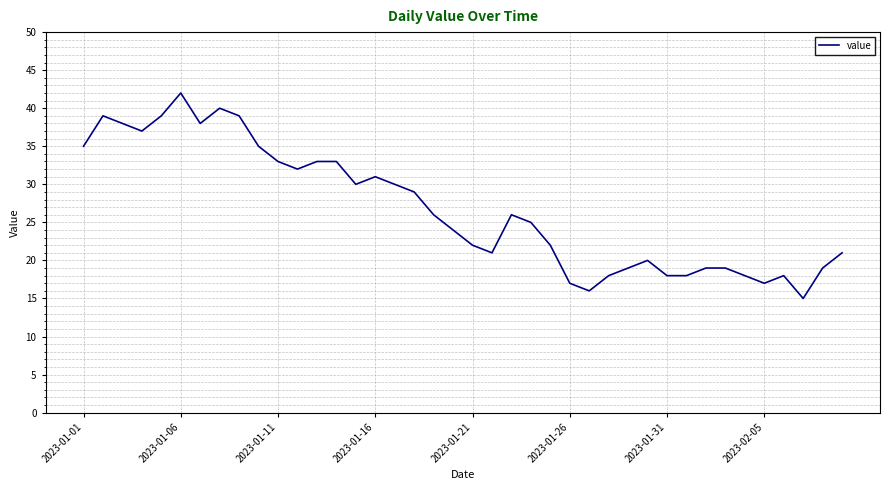

What is the greatest value displayed?

42